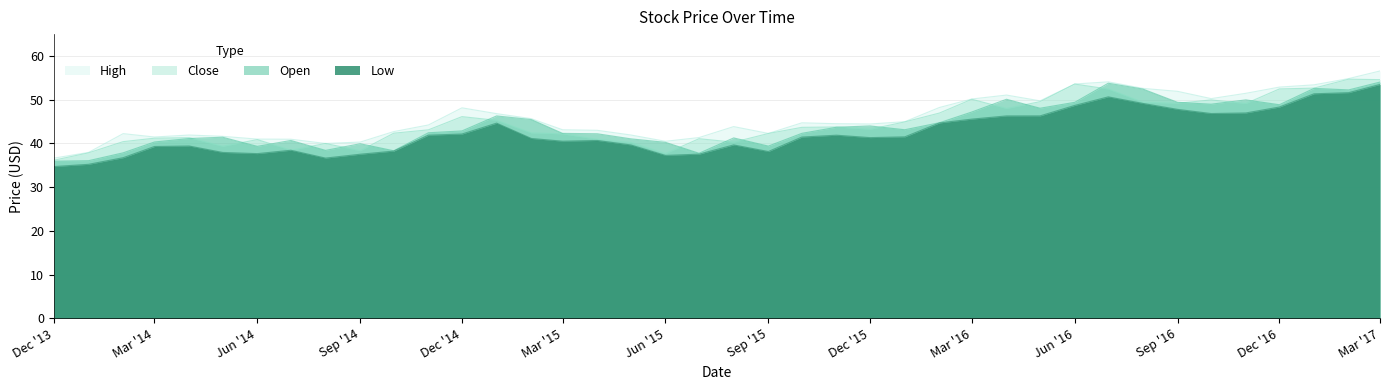

Is it true that Open equals 40.2 at Jun '15?

True